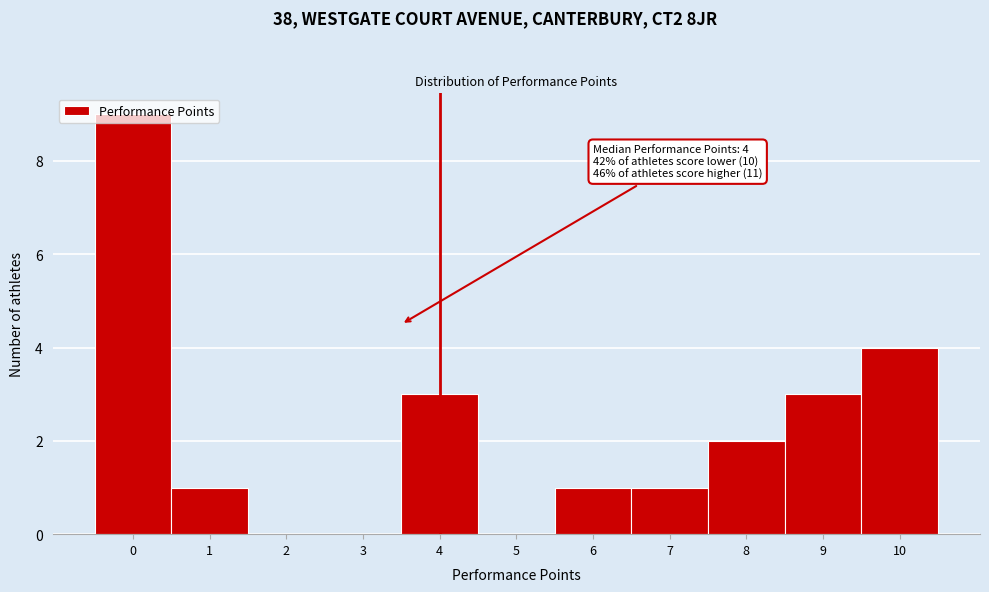

The value at 4 is 3. True or false?

True